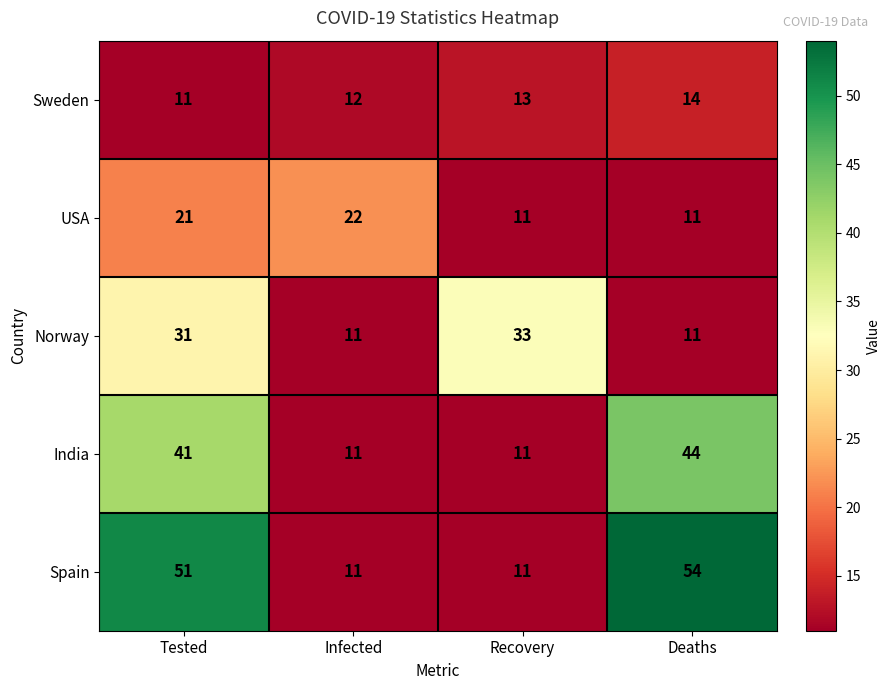

List the series in order of their peak value, lowest first.

Sweden, USA, Norway, India, Spain